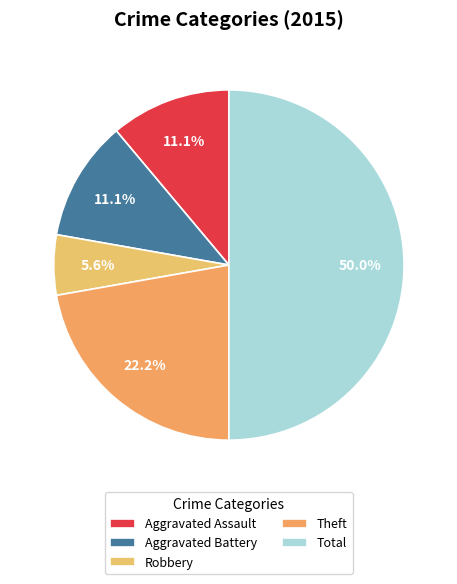

How many segments does this pie chart have?

5